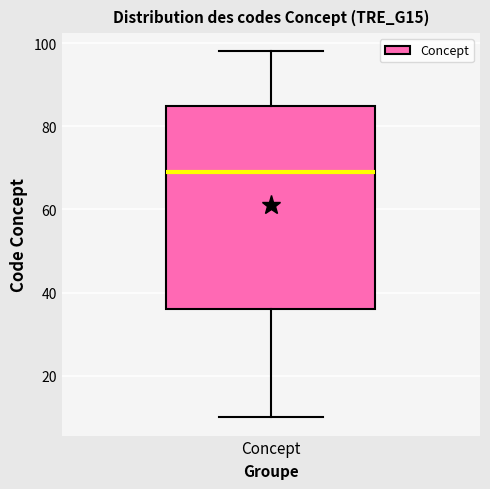

Transcribe this box plot: give where the median line is, the range the box spans, and where the two whiskers end, as read against the y-axis. The values are not printed on the chart, so give them approximately, as read against the axis.

median 70, box 36 to 86, whiskers 10 to 98